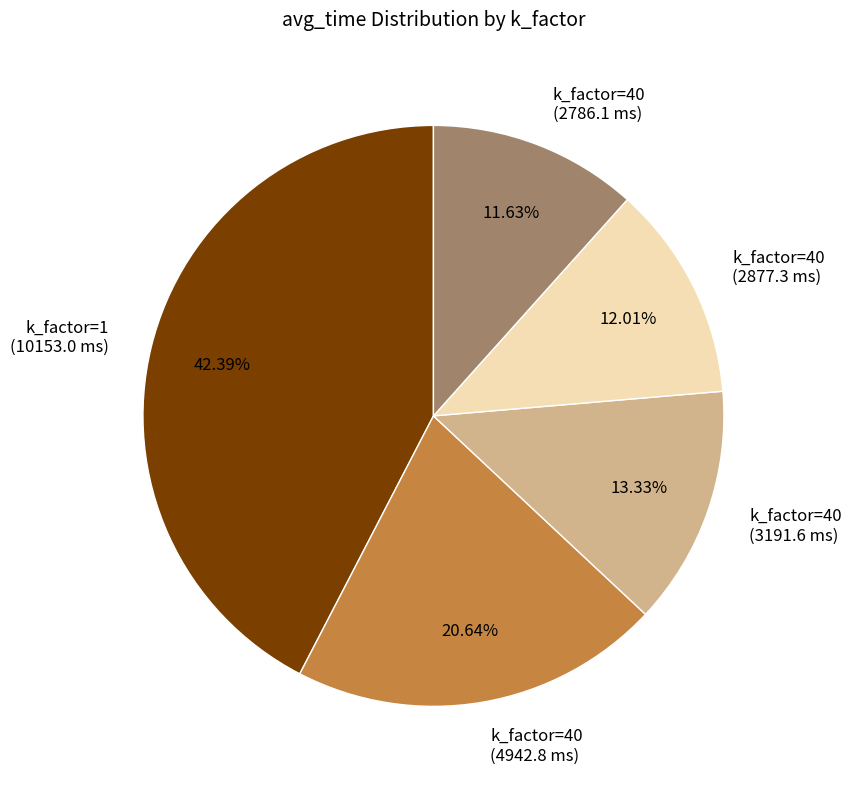

Which has a higher value, k_factor=40 (3191.6 ms) or k_factor=40 (4942.8 ms)?

k_factor=40 (4942.8 ms)